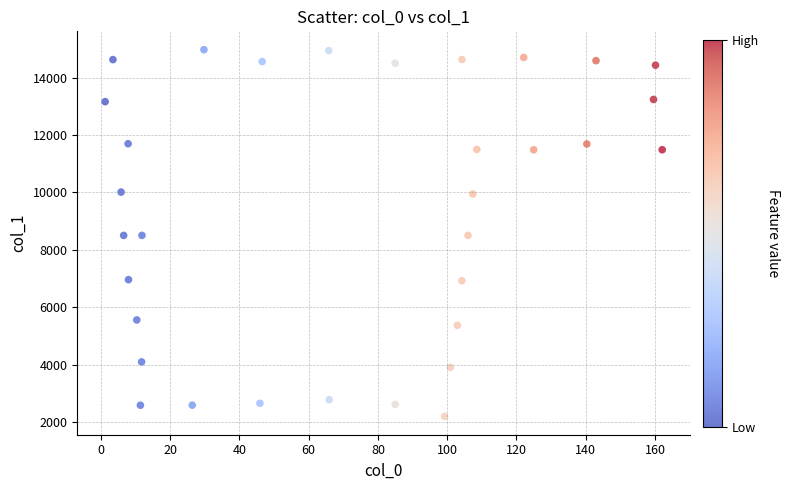

What is the range of Y values (max minus min)?

12782.5